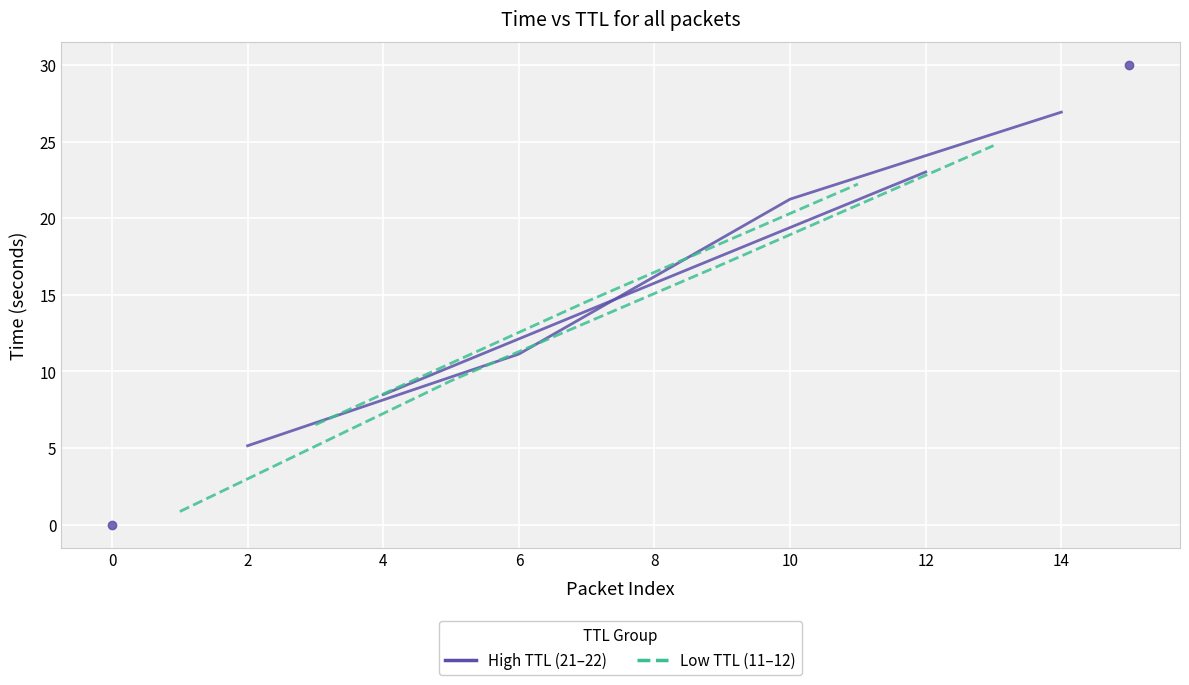

Rank the series at 2 from lowest to highest value.

Low TTL (11–12), High TTL (21–22)